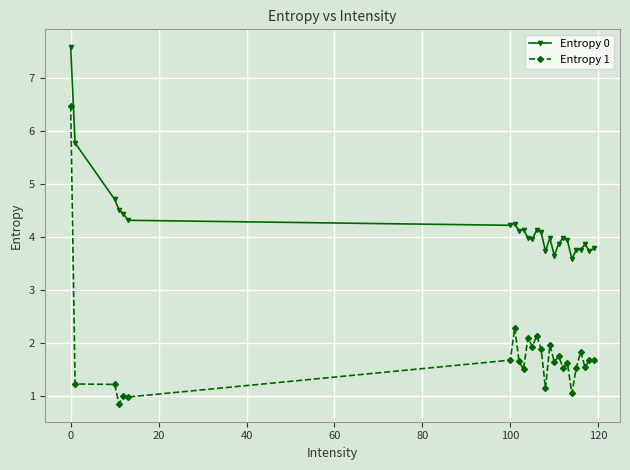

What is the difference between the maximum and minimum values in the Entropy 1 series?

5.6